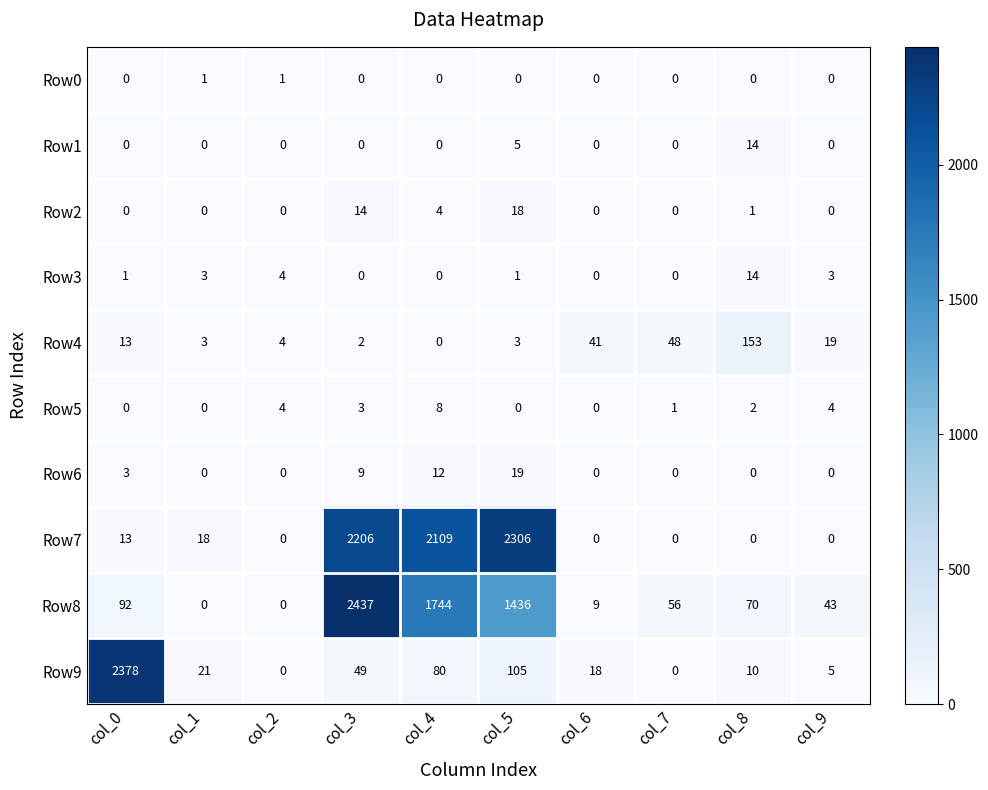

Is it true that Row3 equals -5 at col_4?

False